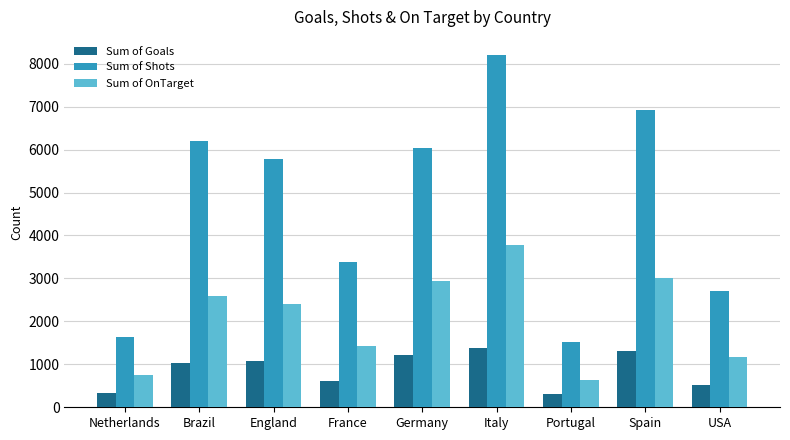

What is the minimum value shown in the chart?

298